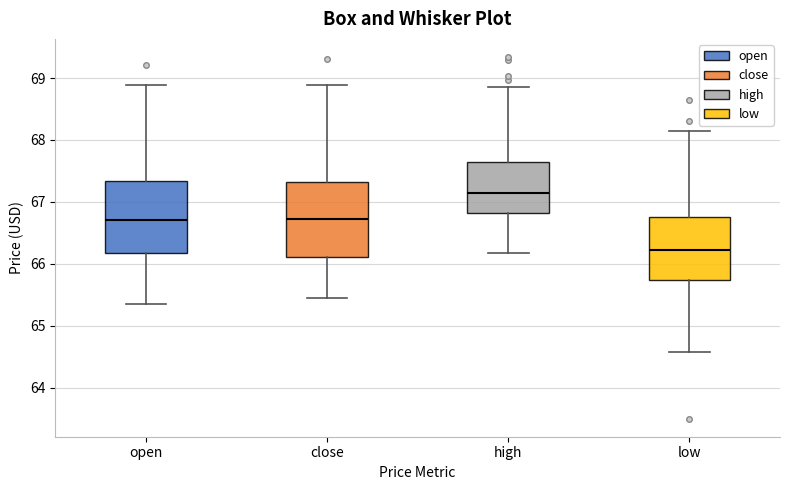

Which box has the highest median line?

high